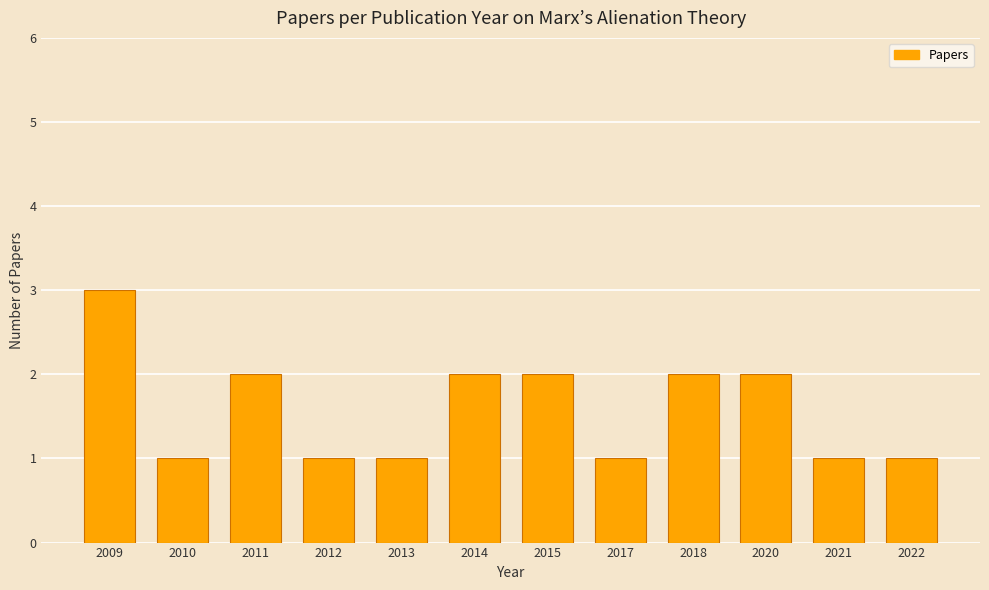

At which label does the data first exceed 2?

2009